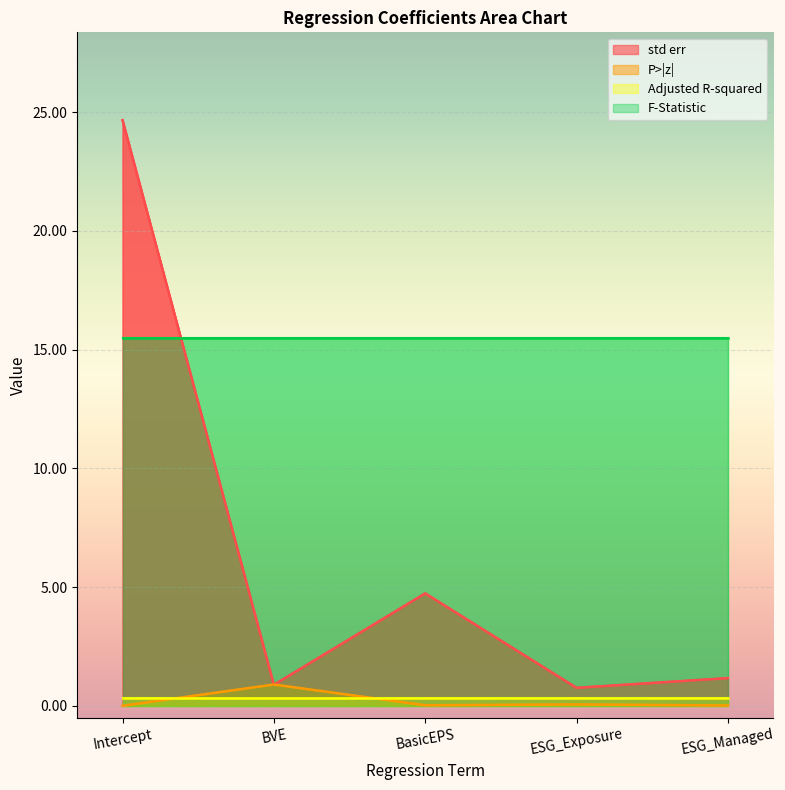

How many interior local peaks does the P>|z| series have?

2